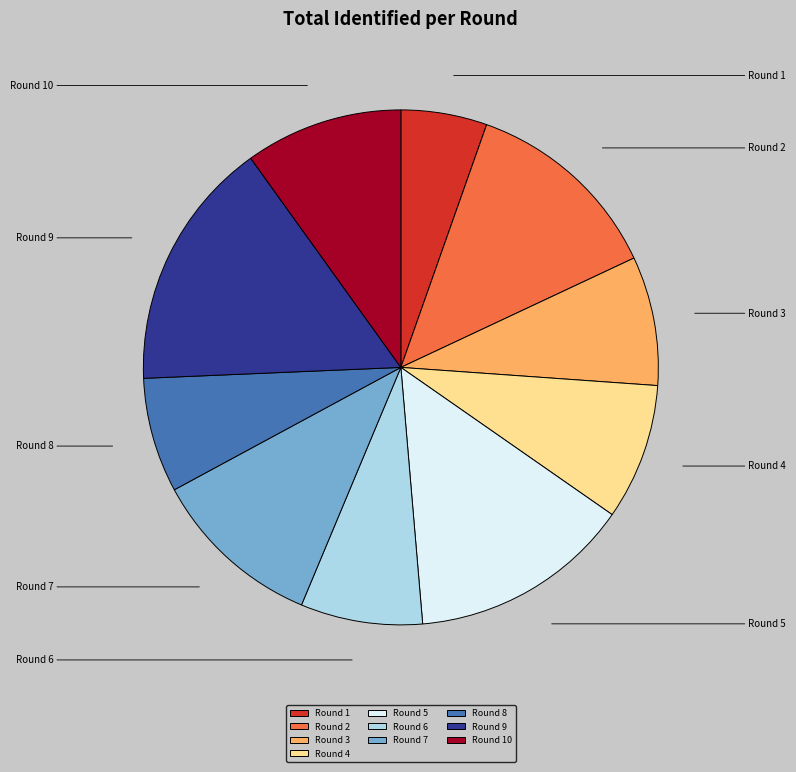

How many slices are in this pie chart?

10